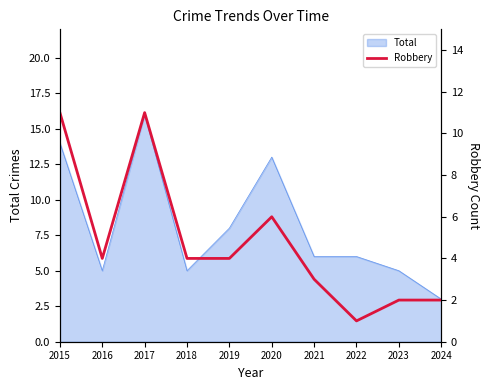

What is the difference between the second highest and second lowest values?

9